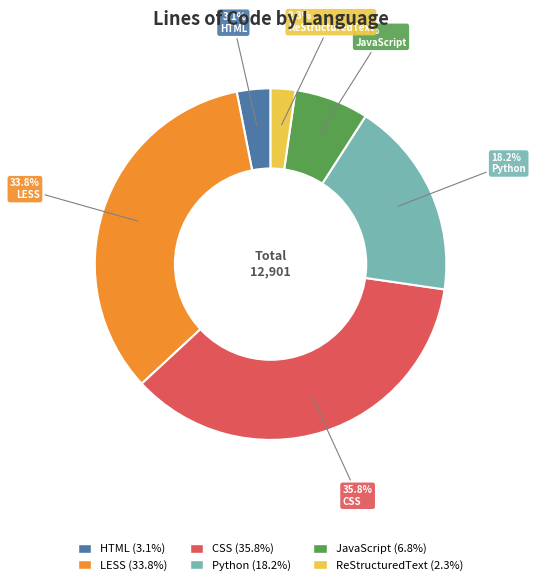

Approximately how many times larger is the value at ReStructuredText compared to HTML?

0.7